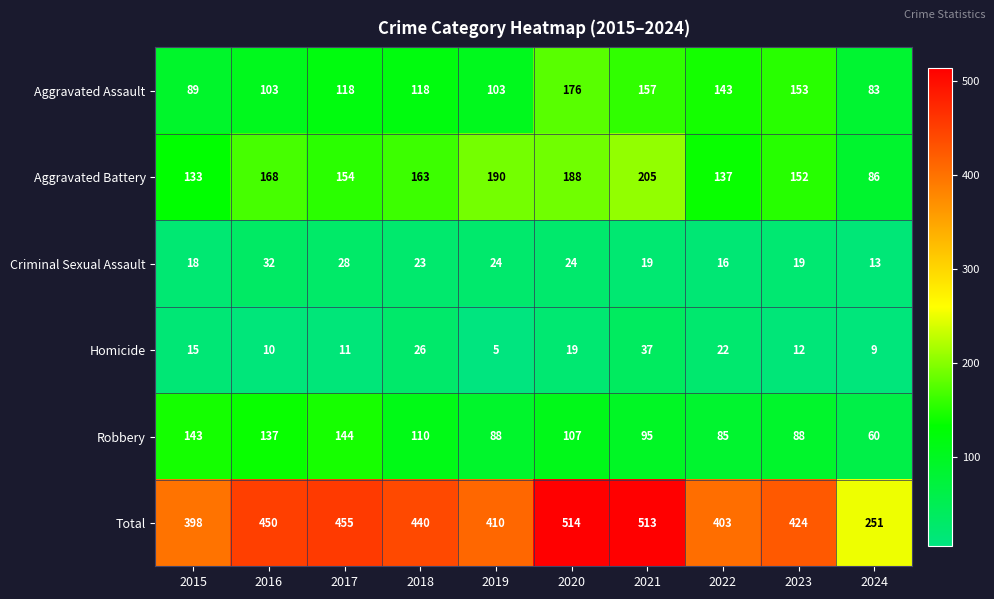

Which category has the highest value in the Aggravated Assault series?

2020